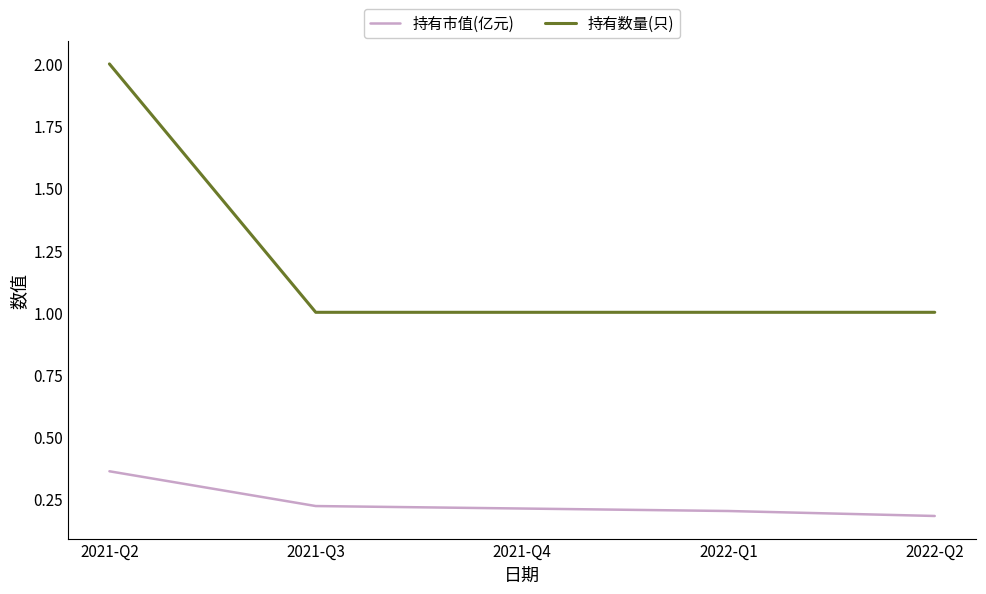

What is the greatest value displayed?

2.0